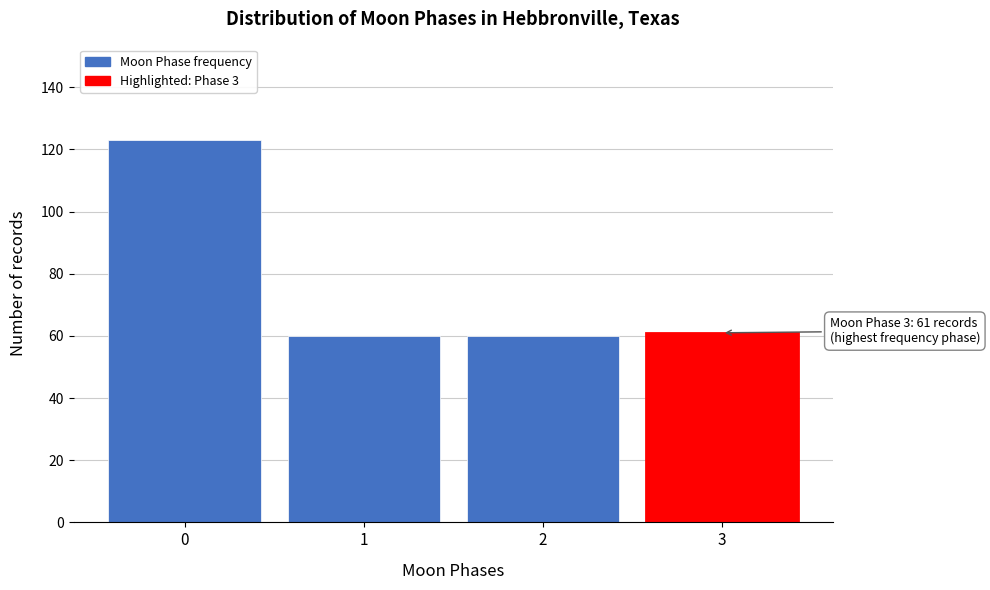

Reading right to left, what are all the values shown in this chart?

3=61	2=60	1=60	0=123